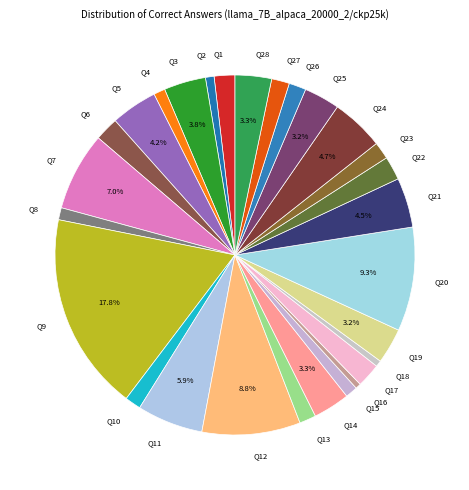

Between Q9 and Q14, which is larger?

Q9